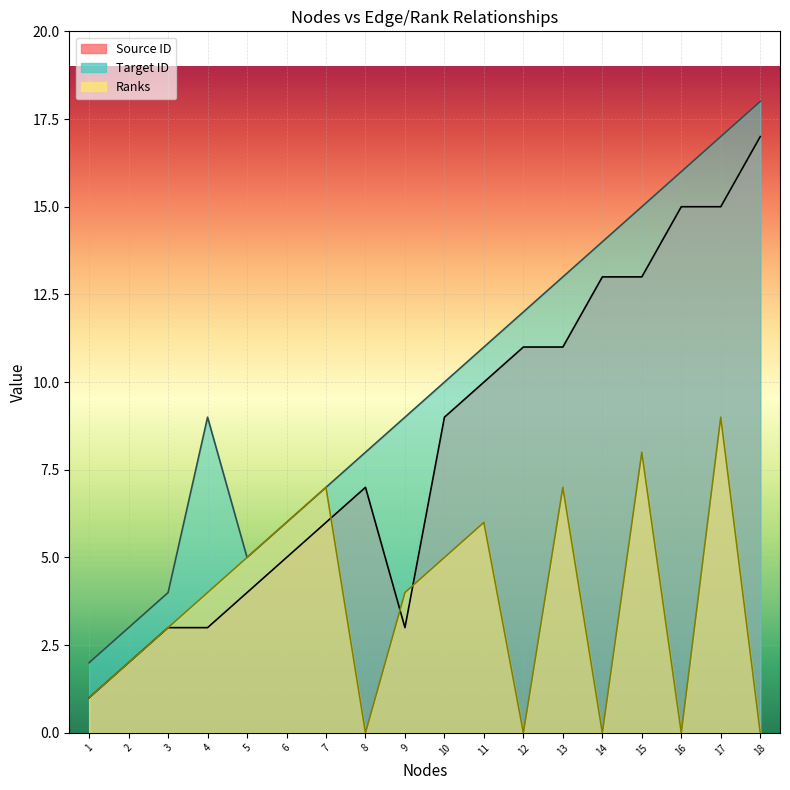

What is the average value of the Ranks series?

4